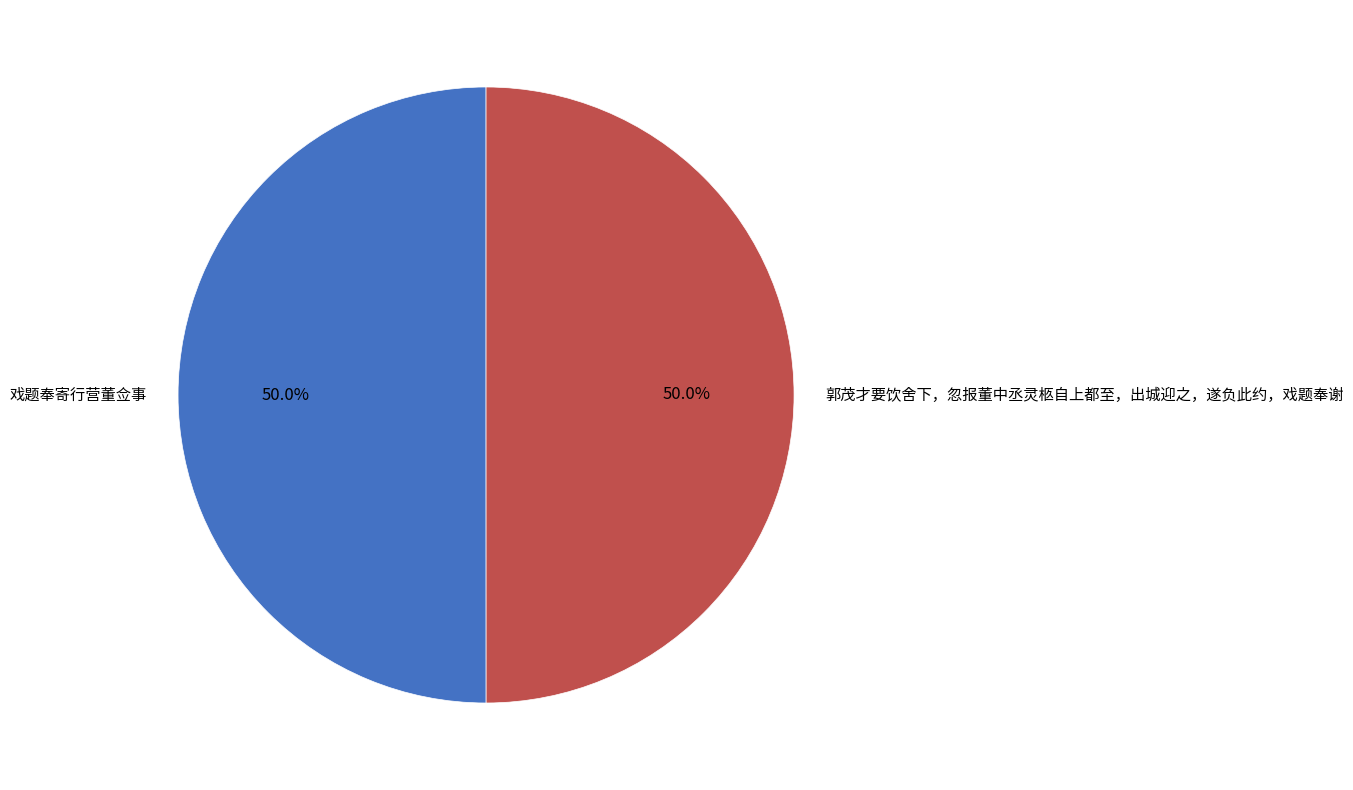

What is the ratio of the value at 戏题奉寄行营董佥事 to the value at 郭茂才要饮舍下，忽报董中丞灵柩自上都至，出城迎之，遂负此约，戏题奉谢?

1.0